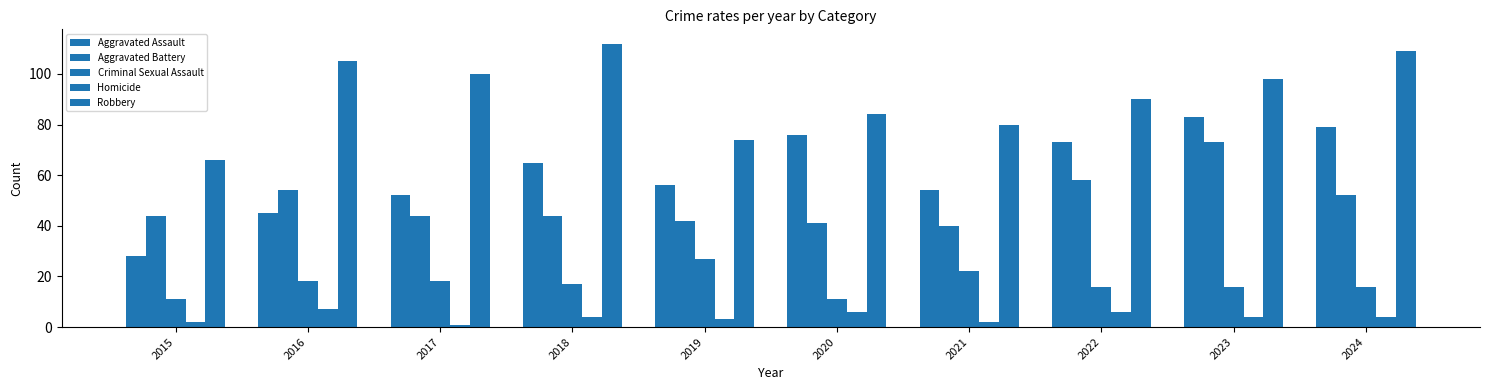

Reading left to right, list all the values displayed in this chart.

Aggravated Assault: 2015=28	2016=45	2017=52	2018=65	2019=56	2020=76	2021=54	2022=73	2023=83	2024=79
Aggravated Battery: 2015=44	2016=54	2017=44	2018=44	2019=42	2020=41	2021=40	2022=58	2023=73	2024=52
Criminal Sexual Assault: 2015=11	2016=18	2017=18	2018=17	2019=27	2020=11	2021=22	2022=16	2023=16	2024=16
Homicide: 2015=2	2016=7	2017=1	2018=4	2019=3	2020=6	2021=2	2022=6	2023=4	2024=4
Robbery: 2015=66	2016=105	2017=100	2018=112	2019=74	2020=84	2021=80	2022=90	2023=98	2024=109